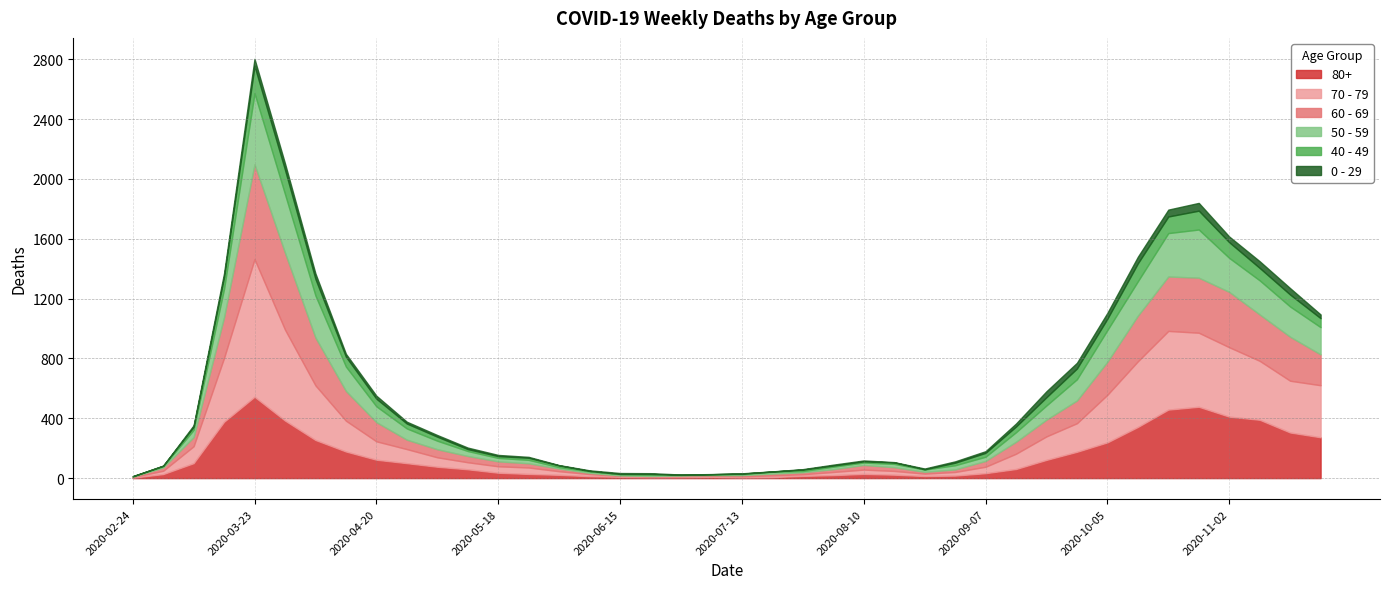

How many series are shown in this chart?

6